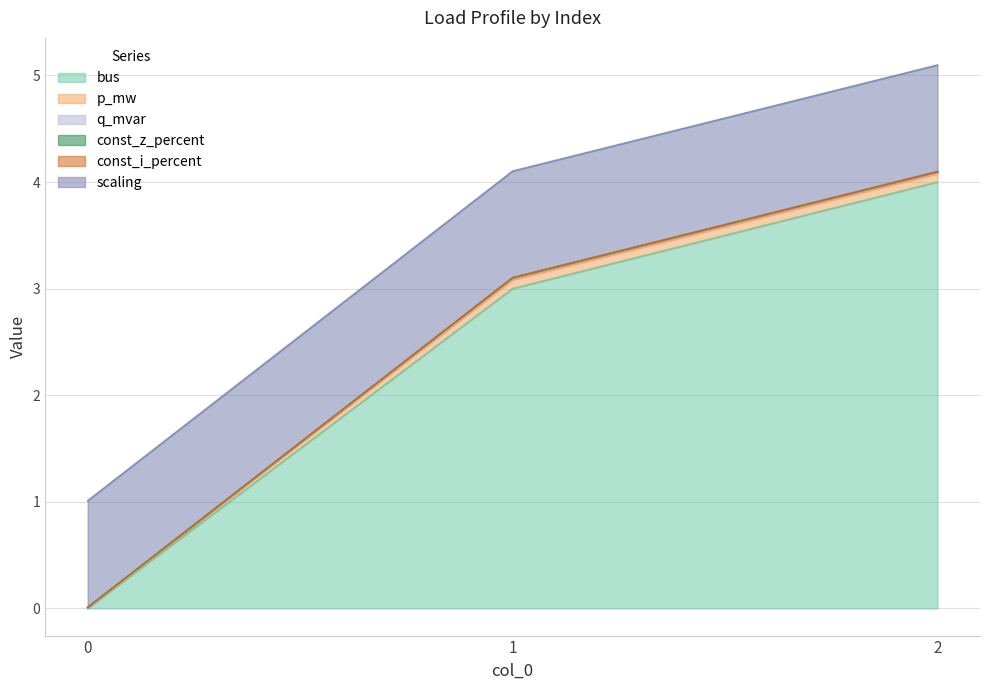

At which category is the sum across all series the highest?

2